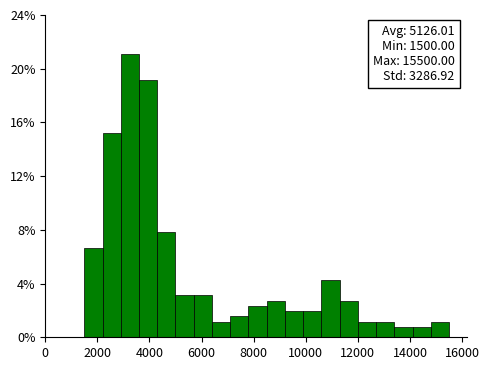

Read against the x-axis, roughly where is the centre of the tallest bar?

3200